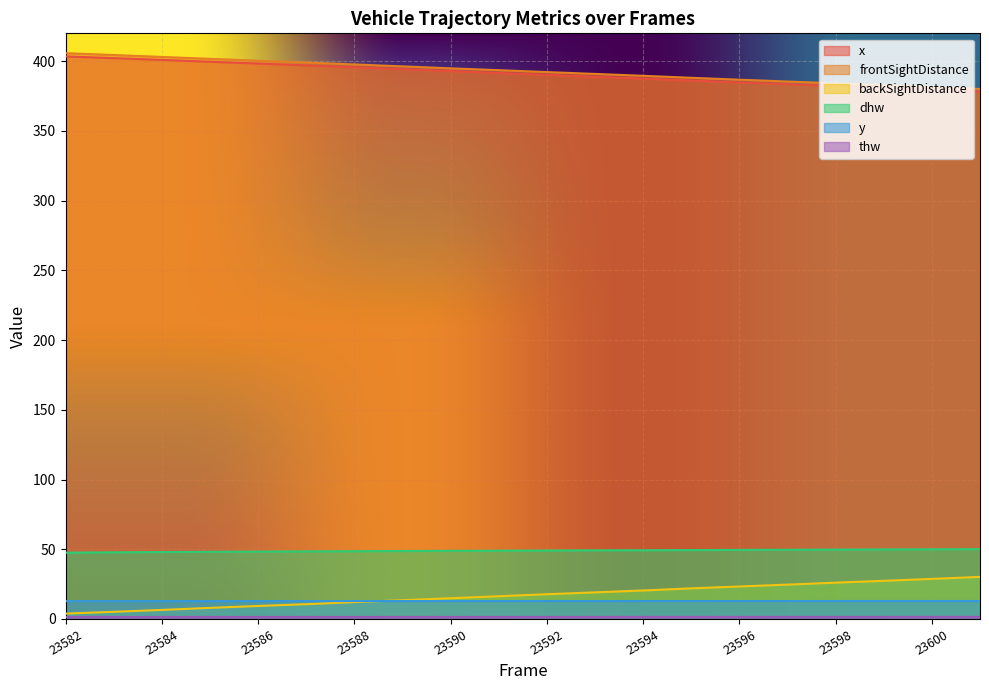

The value of dhw at 23586 is 9.9. True or false?

False